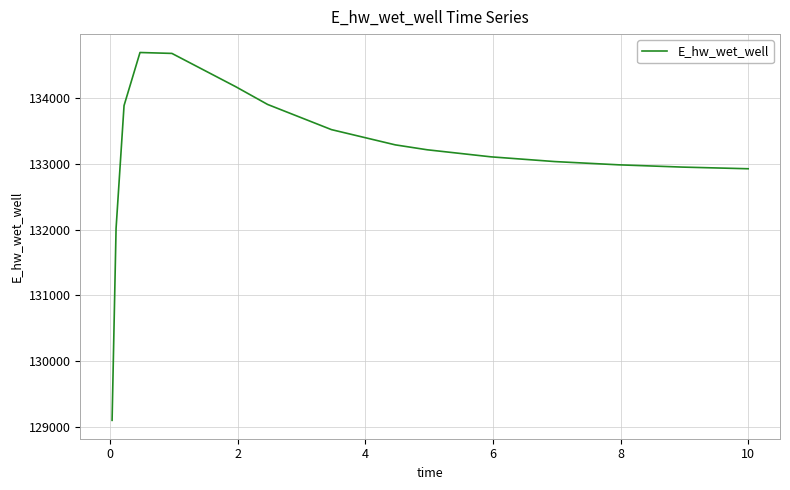

What is the maximum value shown in the chart?

134698.1